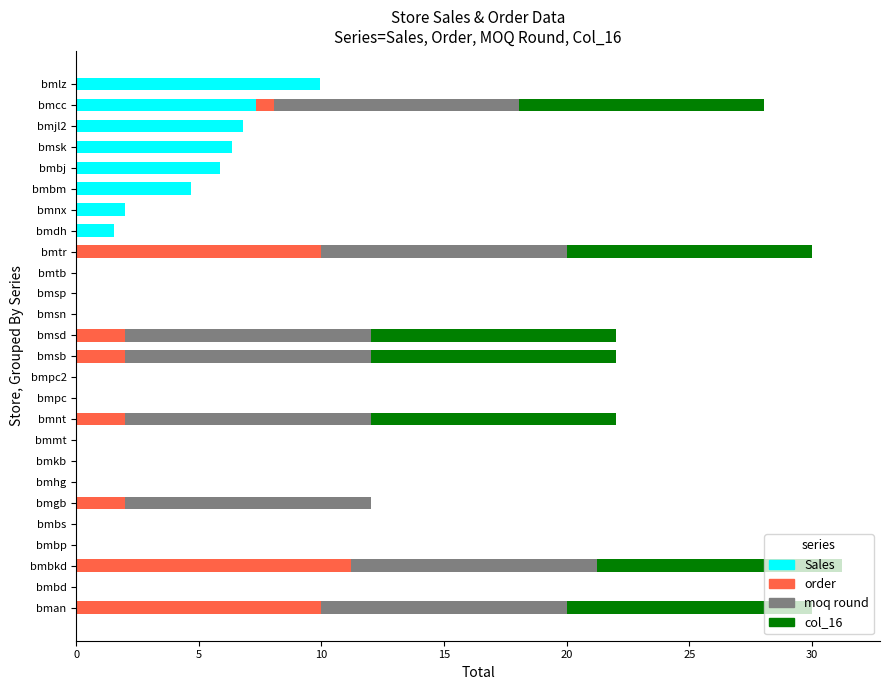

At which label is Sales closest to 4?

bmbm